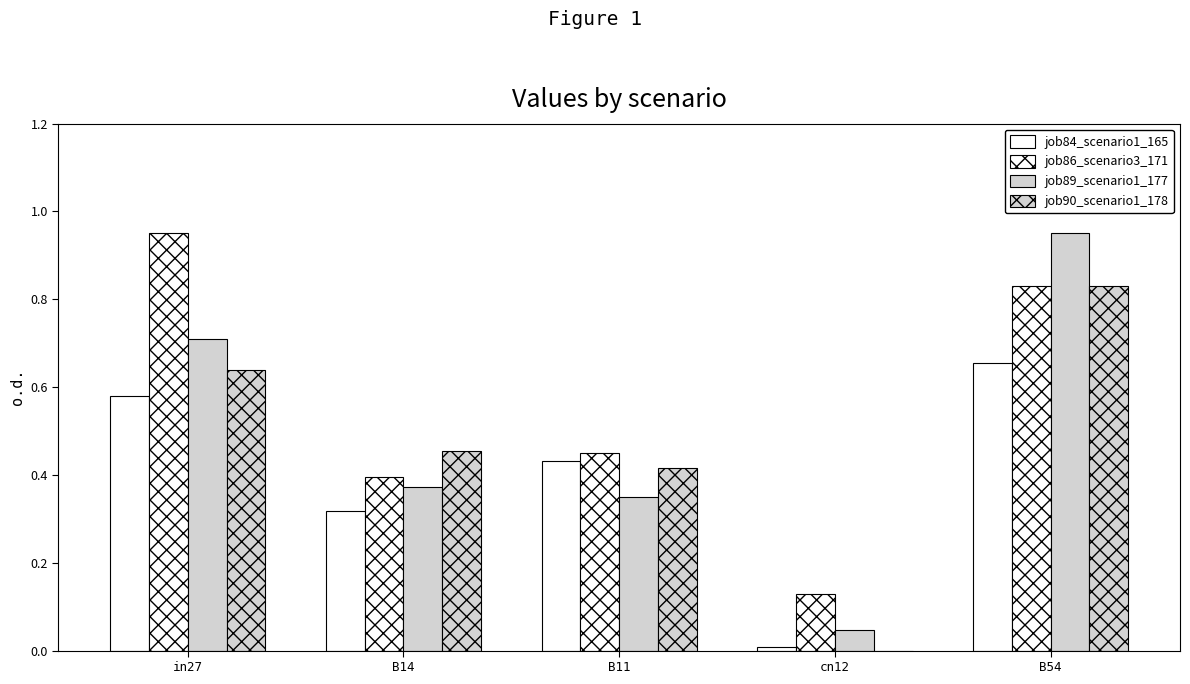

What is the value of the job89_scenario1_177 bar at the 3rd from the left?

0.3